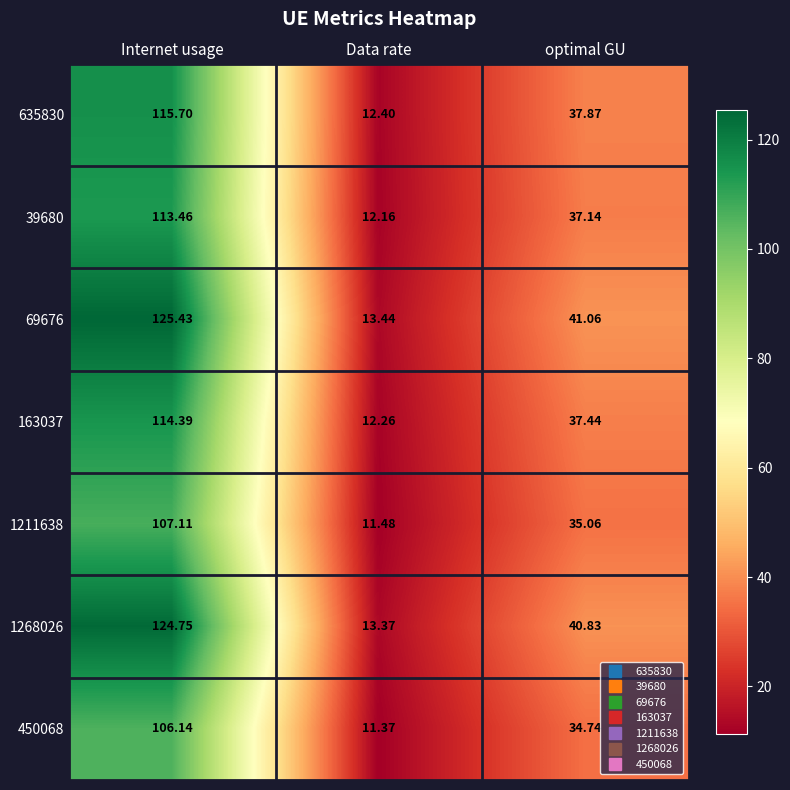

At which category does the chart reach its minimum across all series?

Data rate